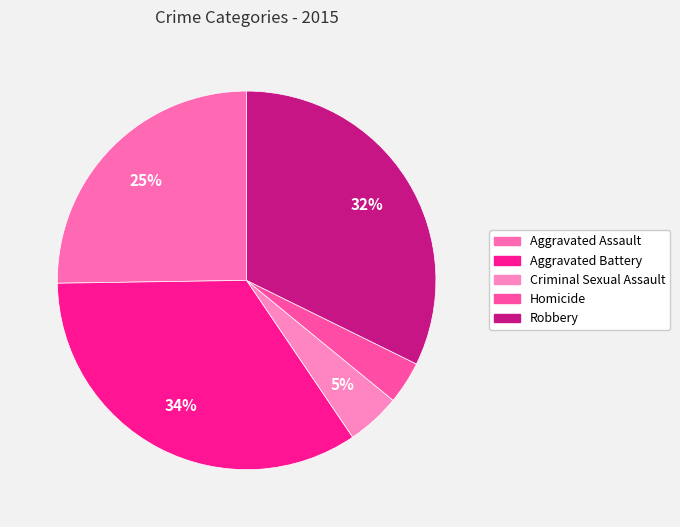

Does Aggravated Assault account for over 50% of the chart?

No